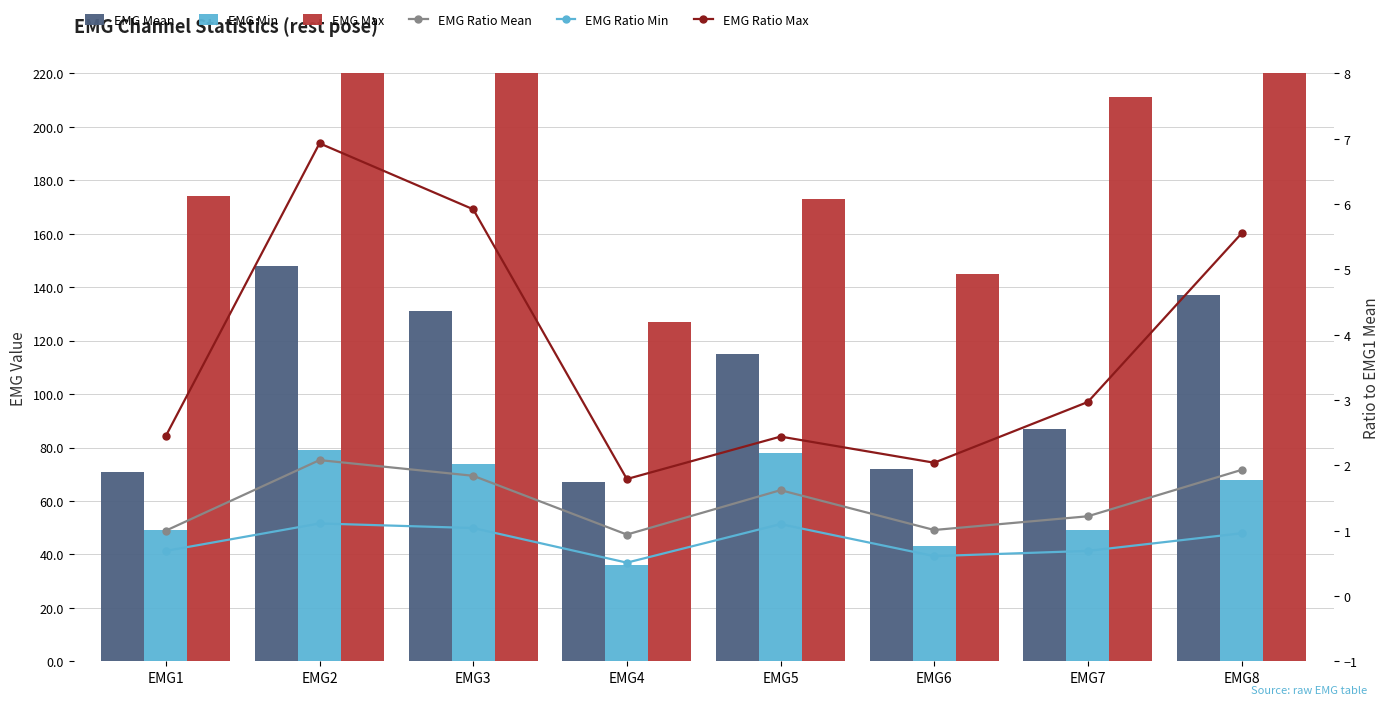

Which label corresponds to the smallest value in the chart?

EMG4